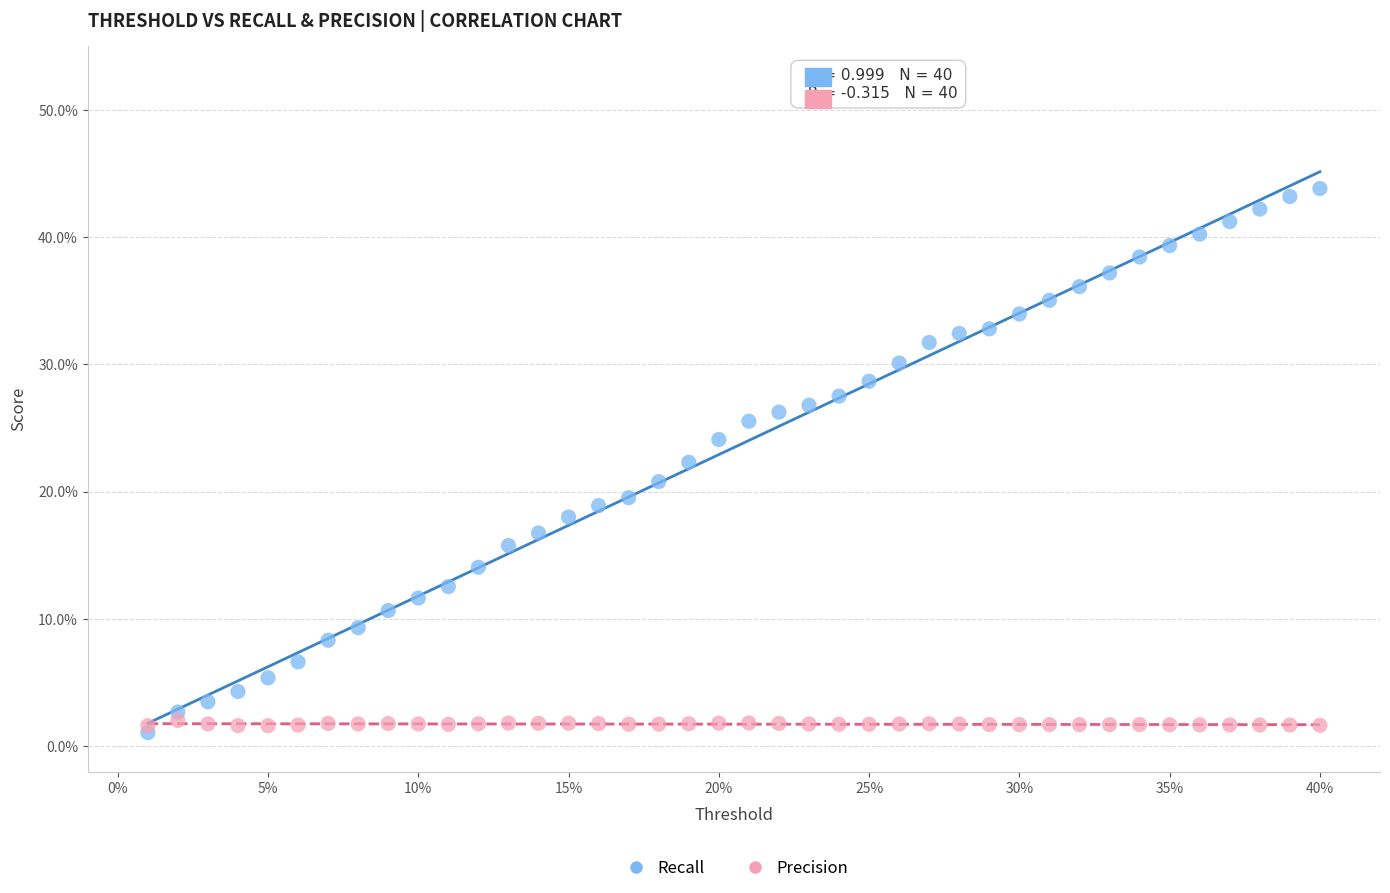

What are all the series names shown in the legend?

Recall, Precision